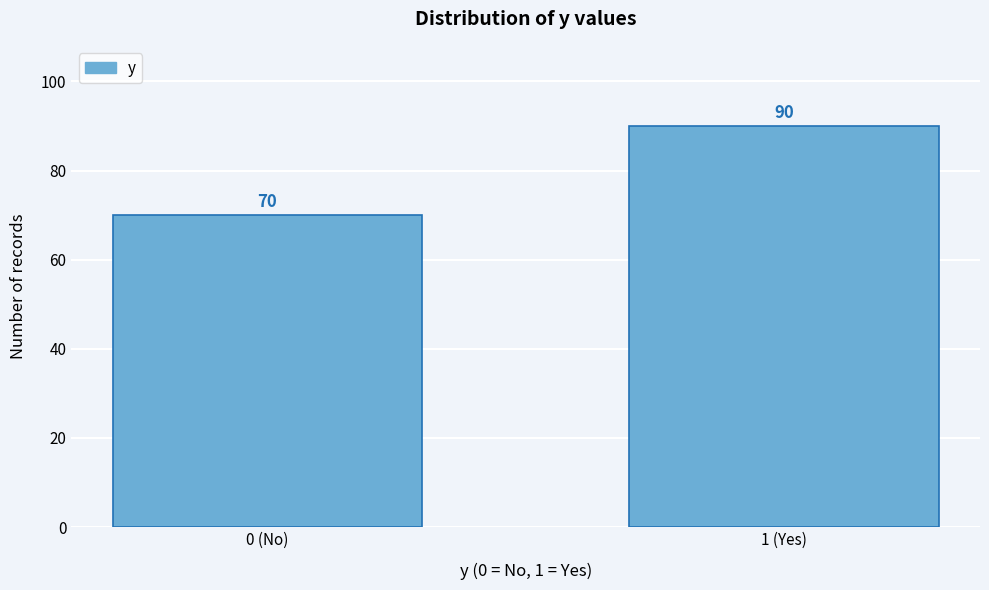

Reading left to right, transcribe all the data shown in this chart.

0 (No)=70	1 (Yes)=90